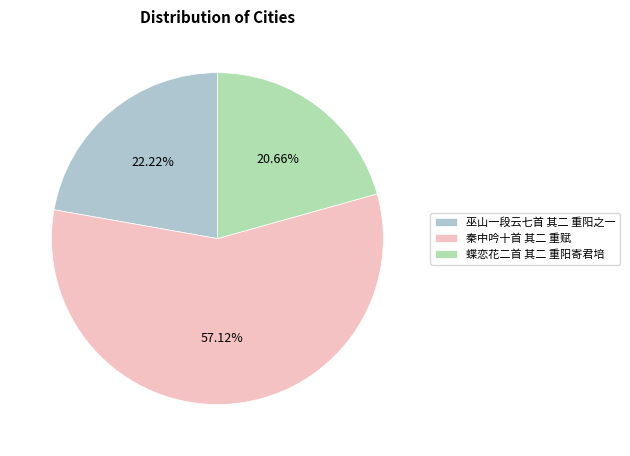

Is there any slice that represents more than half of the pie?

Yes